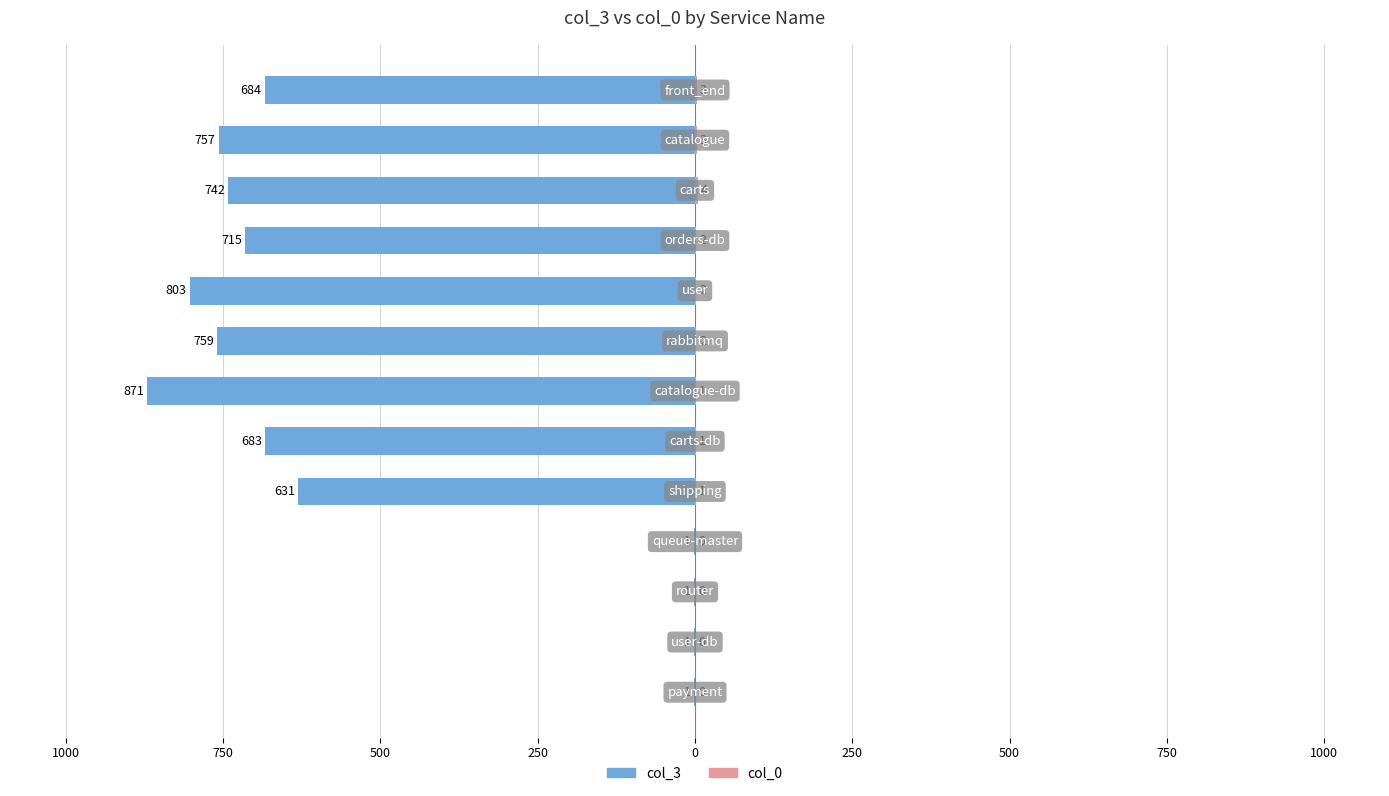

Is it true that col_3 equals -1279 at 500?

False